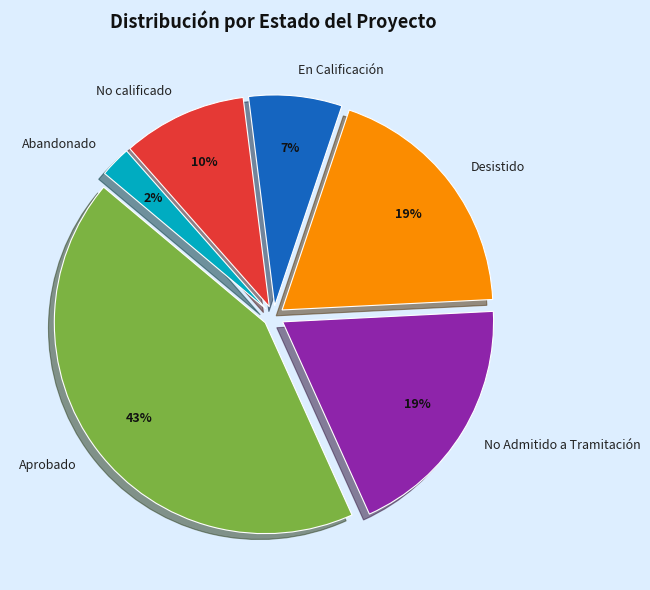

Approximately how many times larger is the value at No Admitido a Tramitación compared to Aprobado?

0.4